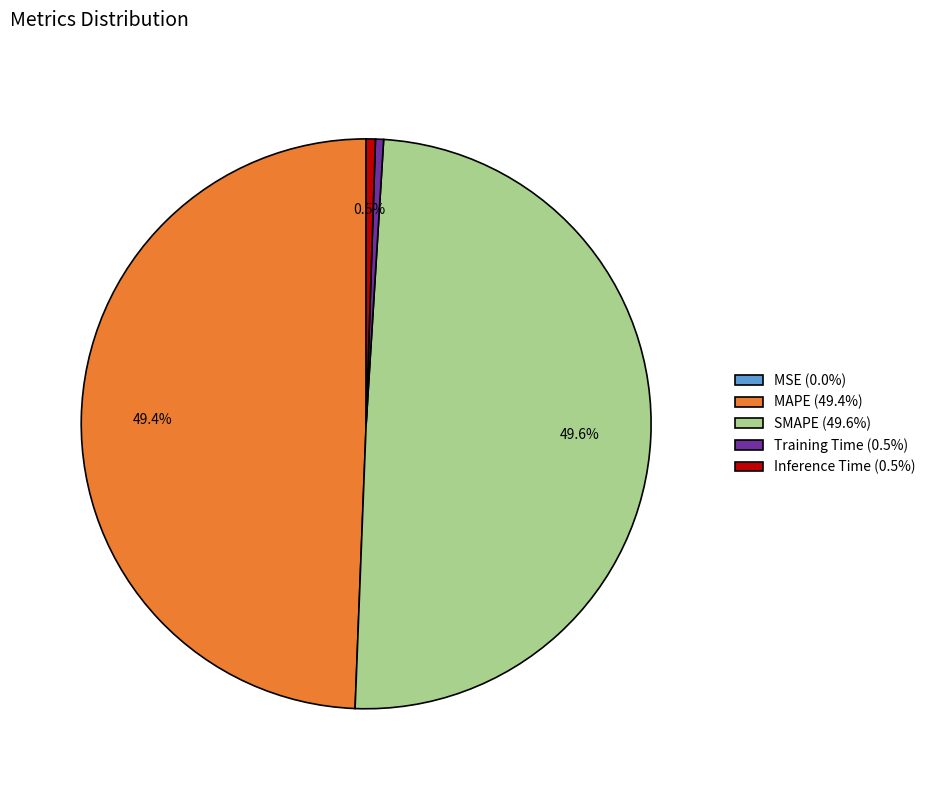

What percentage is NOT represented by MAPE (49.4%)?

50.6%